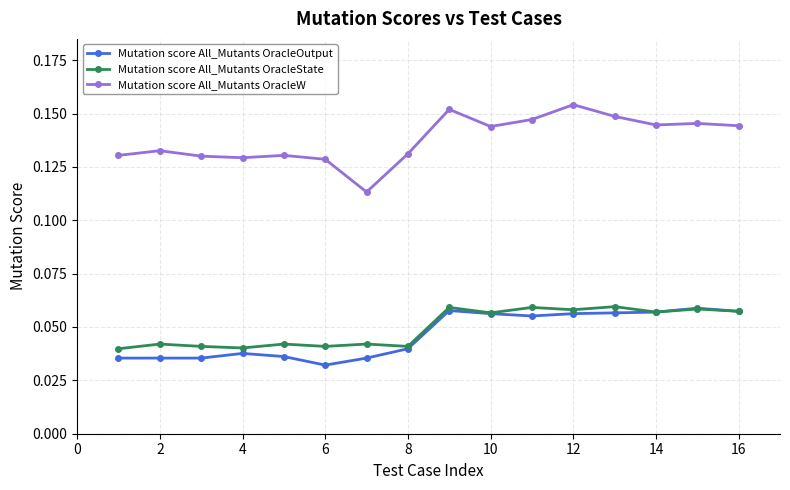

True or false: Mutation score All_Mutants OracleState and Mutation score All_Mutants OracleW intersect in this chart.

False